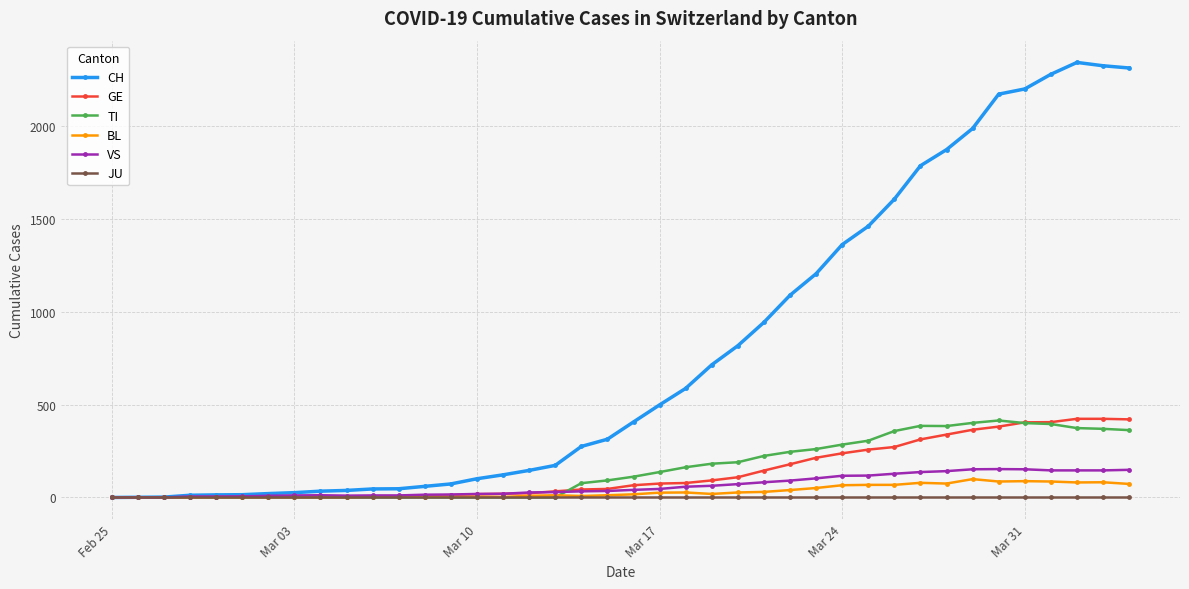

Which series has the largest range (max minus min)?

CH